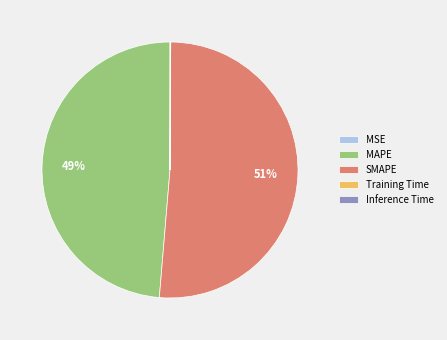

Is it true that SMAPE is 51% of the pie?

True